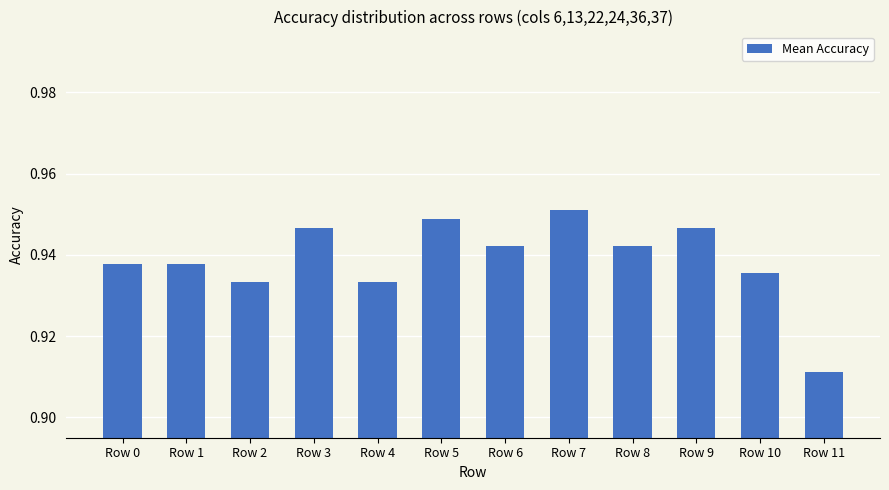

The value at Row 11 is 0.2. True or false?

False